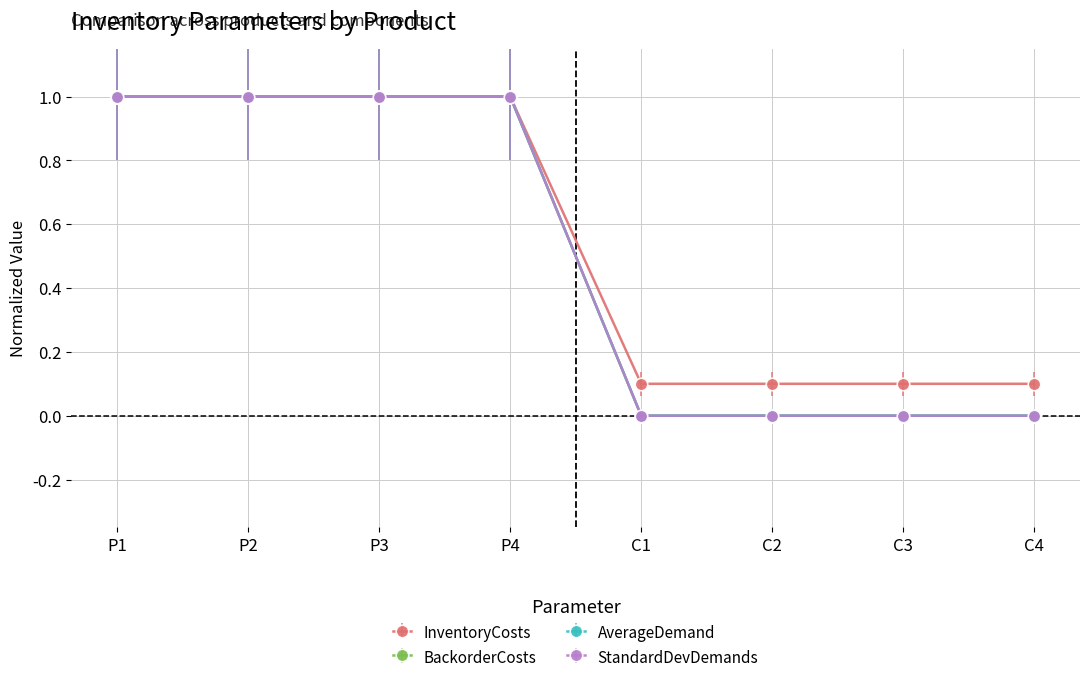

Does the chart have visible grid lines?

Yes